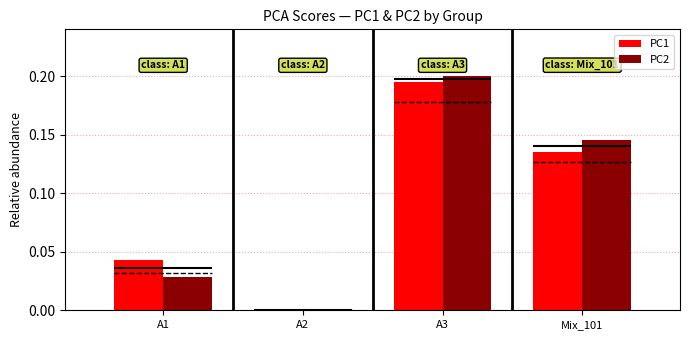

What is the label of the 1st bar from the right?

Mix_101